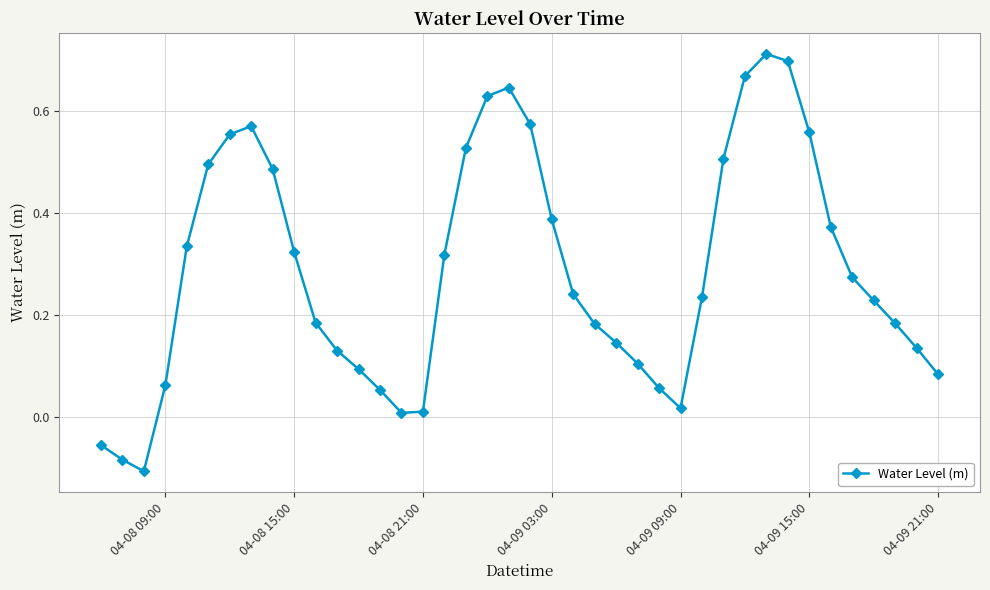

What is the difference between the maximum and minimum values?

0.8